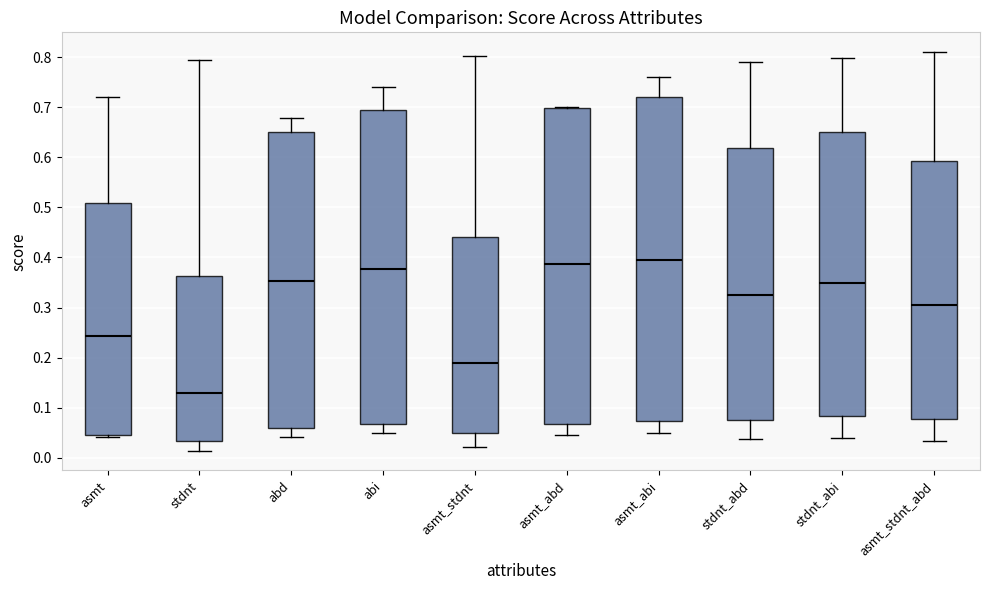

Reading left to right, transcribe this box plot: for each box, give where its median line is, the range the box spans, and where its two whiskers end, as read against the y-axis. The values are not printed on the chart, so give them approximately, as read against the axis.

asmt: median 0.24, box 0.05 to 0.51, whiskers 0.04 to 0.72
stdnt: median 0.13, box 0.03 to 0.36, whiskers 0.01 to 0.79
abd: median 0.35, box 0.06 to 0.65, whiskers 0.04 to 0.68
abi: median 0.38, box 0.07 to 0.69, whiskers 0.05 to 0.74
asmt_stdnt: median 0.19, box 0.05 to 0.44, whiskers 0.02 to 0.80
asmt_abd: median 0.39, box 0.07 to 0.70, whiskers 0.05 to 0.70
asmt_abi: median 0.39, box 0.07 to 0.72, whiskers 0.05 to 0.76
stdnt_abd: median 0.32, box 0.08 to 0.62, whiskers 0.04 to 0.79
stdnt_abi: median 0.35, box 0.08 to 0.65, whiskers 0.04 to 0.80
asmt_stdnt_abd: median 0.31, box 0.08 to 0.59, whiskers 0.03 to 0.81